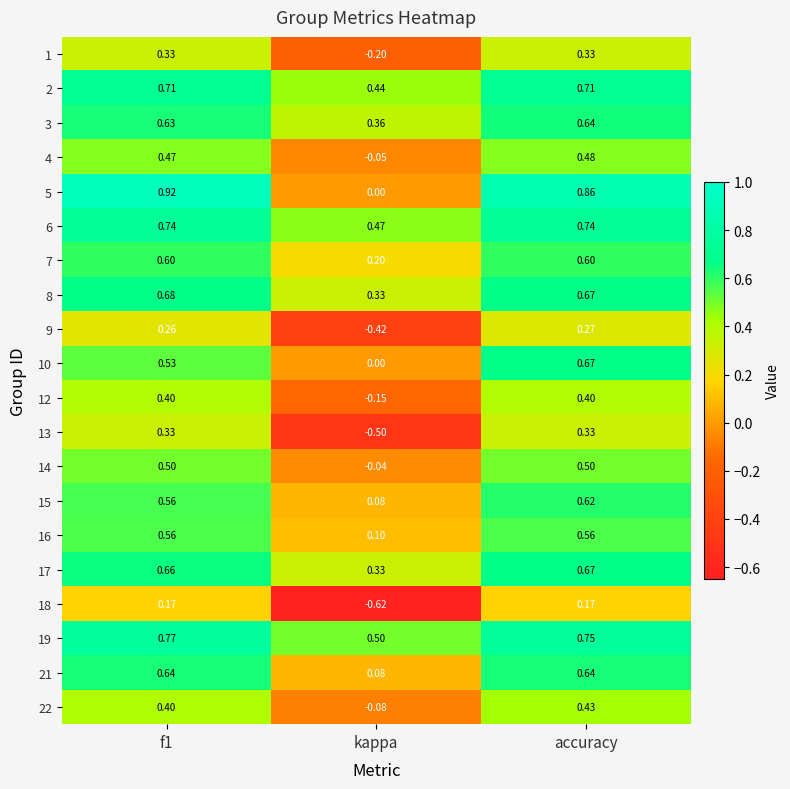

How many values in the 14 series exceed 0?

2